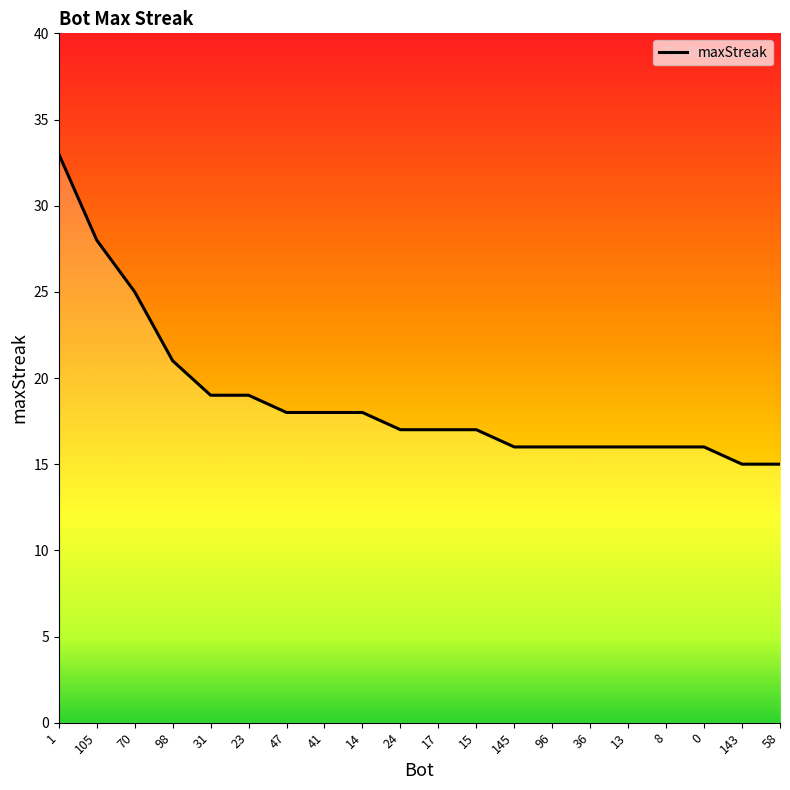

Is it true that the value at 58 is 3?

False